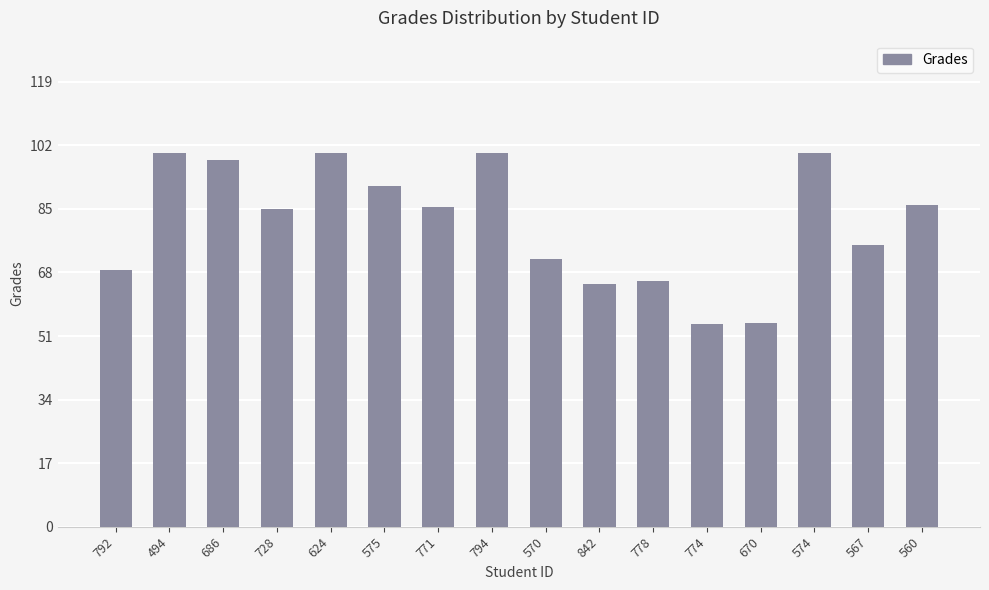

Is it true that the value at 570 is 38.3?

False